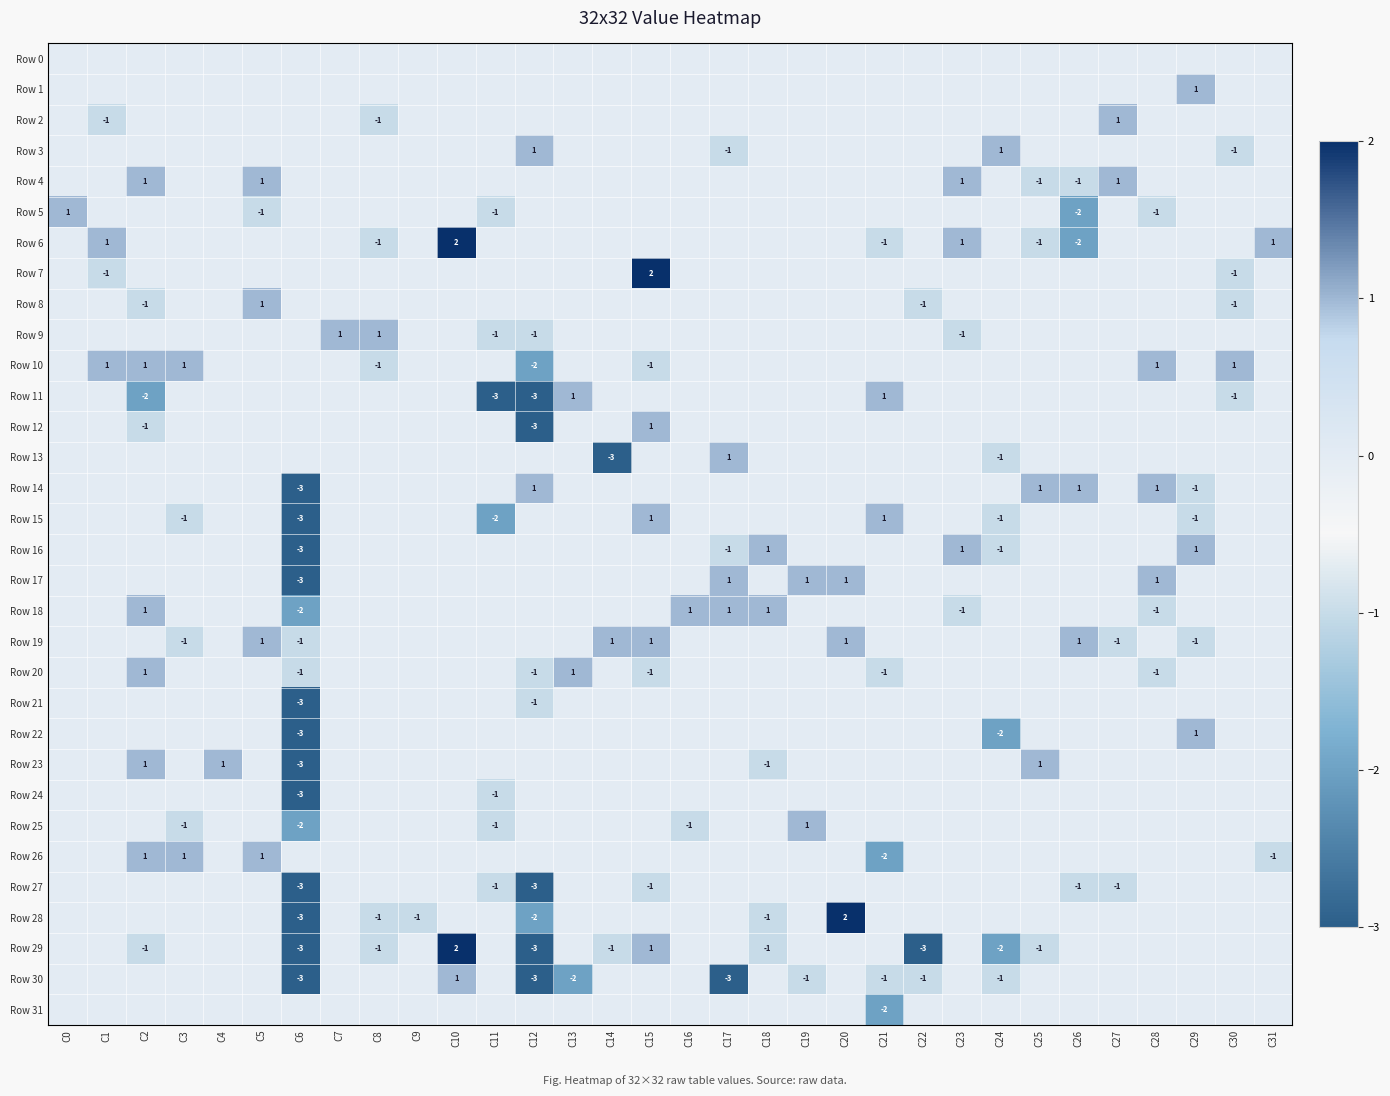

Is it true that Row 6 equals -1 at C13?

False